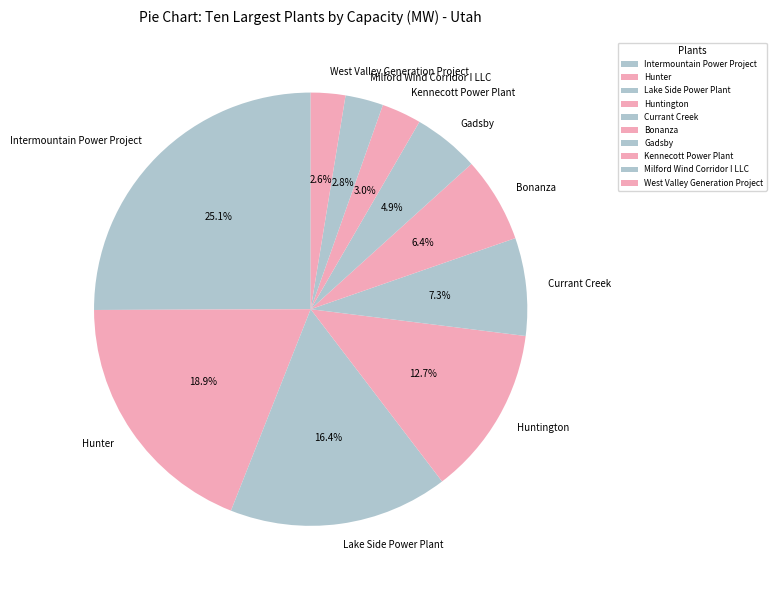

To the nearest percent, what portion does Intermountain Power Project represent?

25%